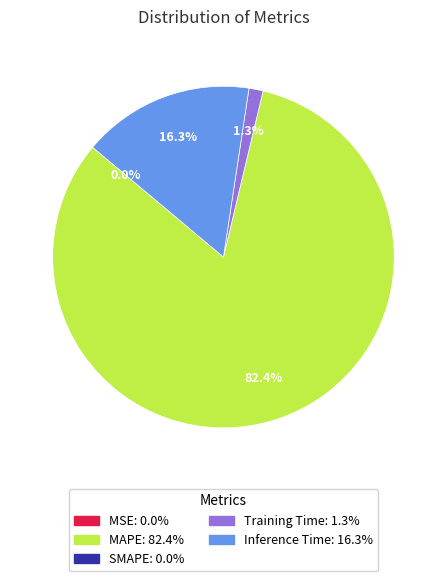

Is there any slice that represents more than half of the pie?

Yes